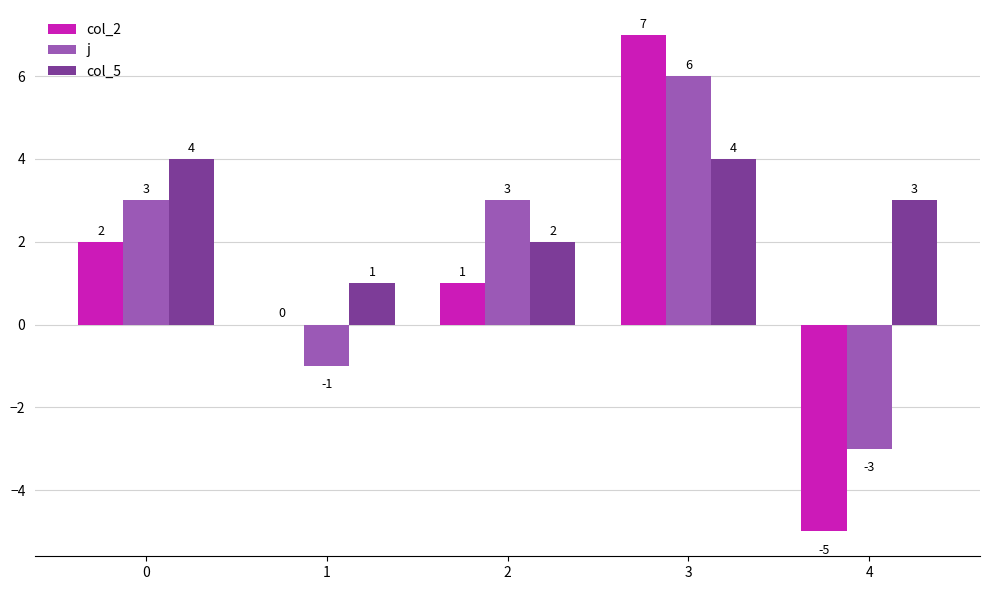

What is the sum of all j values?

8